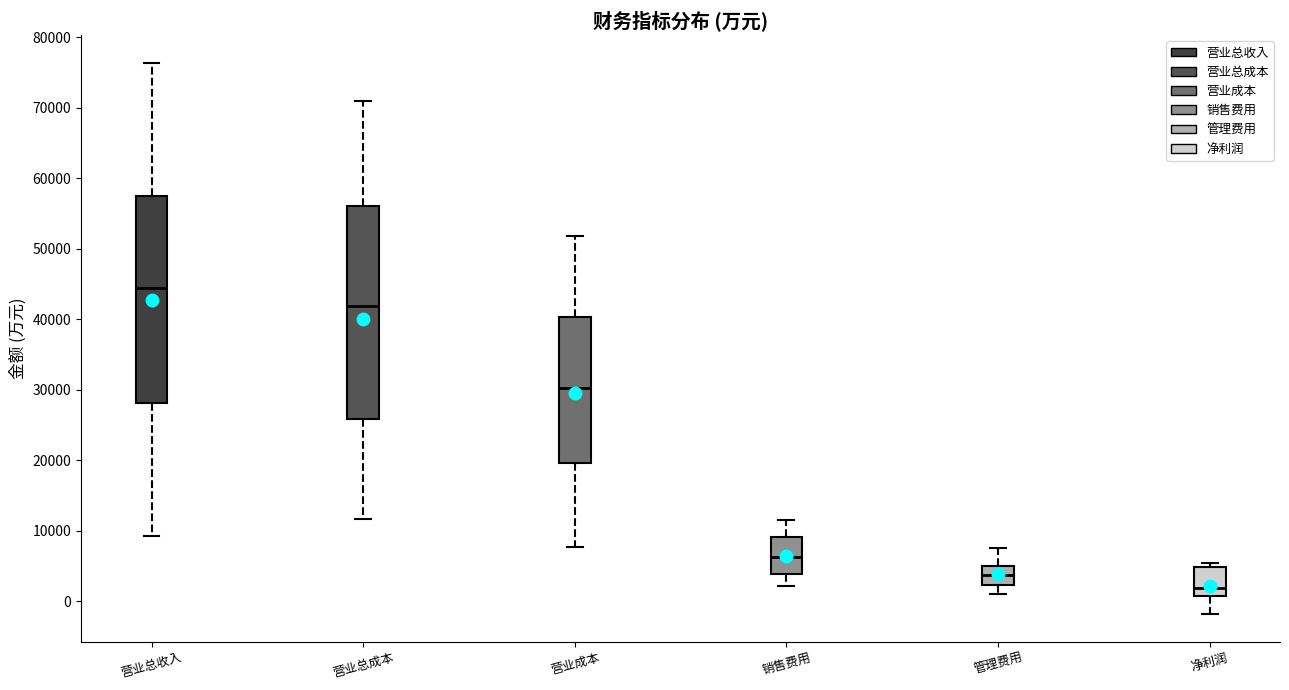

Where is the upper edge of the box for 营业成本 on the y-axis? The values are not printed on the chart, so give them approximately, as read against the axis.

40000